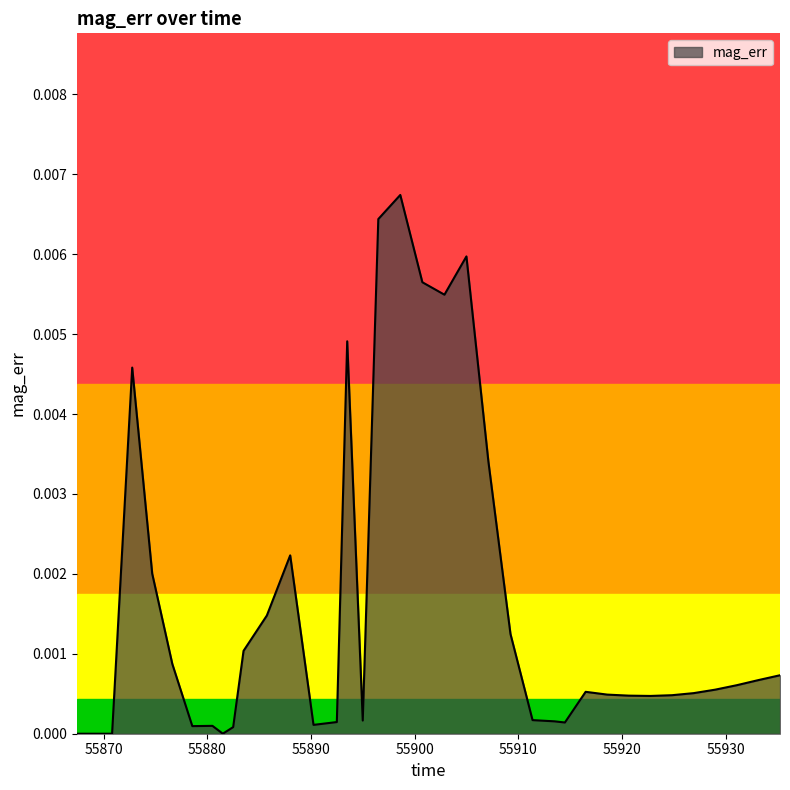

Where is the first local minimum?

55878.56